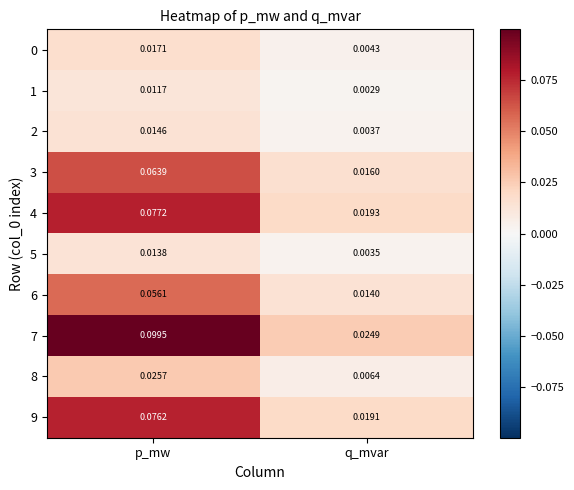

Rank the categories by 7 value from highest to lowest.

p_mw, q_mvar